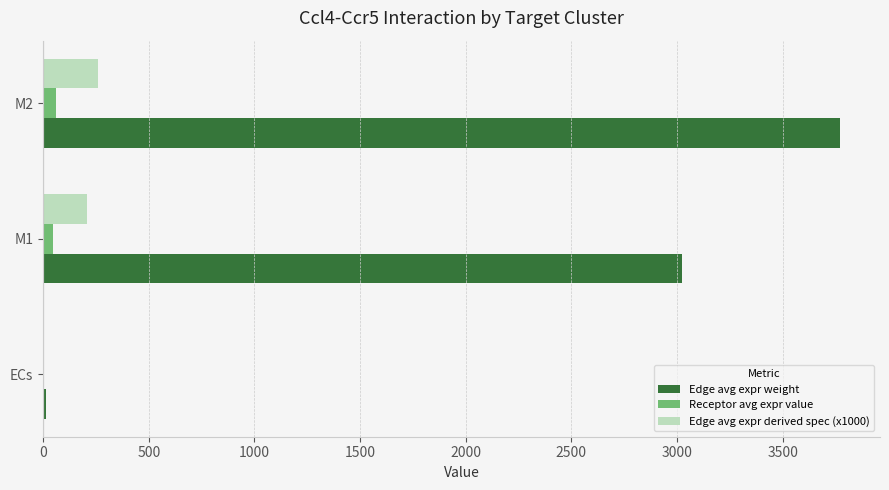

At which category is the sum across all series the highest?

M2